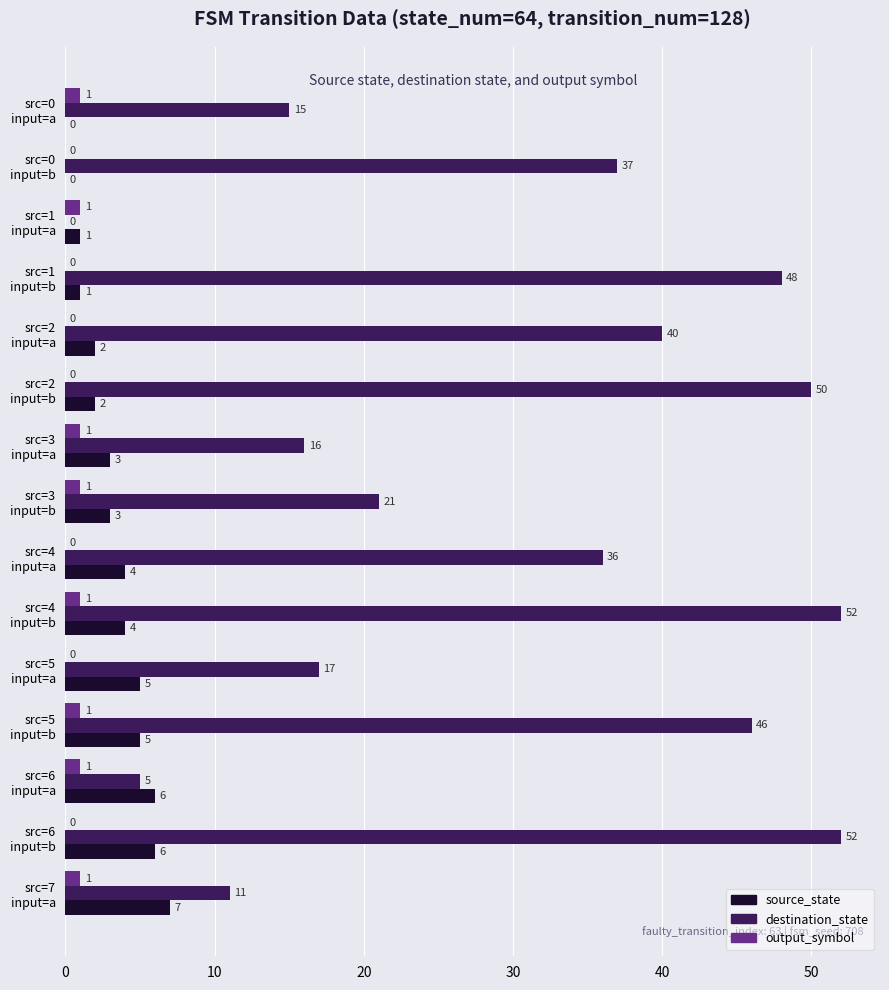

How many output_symbol values are between 0 and 1?

15